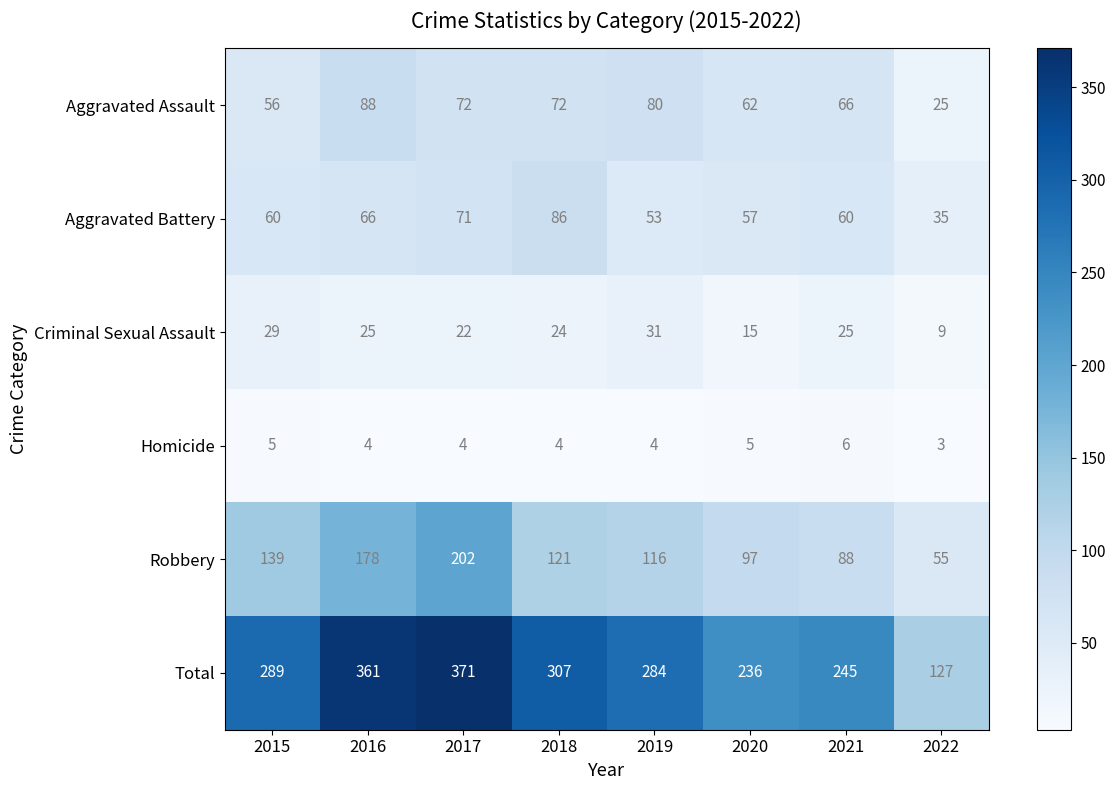

At 2020, list the series in order from smallest to largest.

Homicide, Criminal Sexual Assault, Aggravated Battery, Aggravated Assault, Robbery, Total